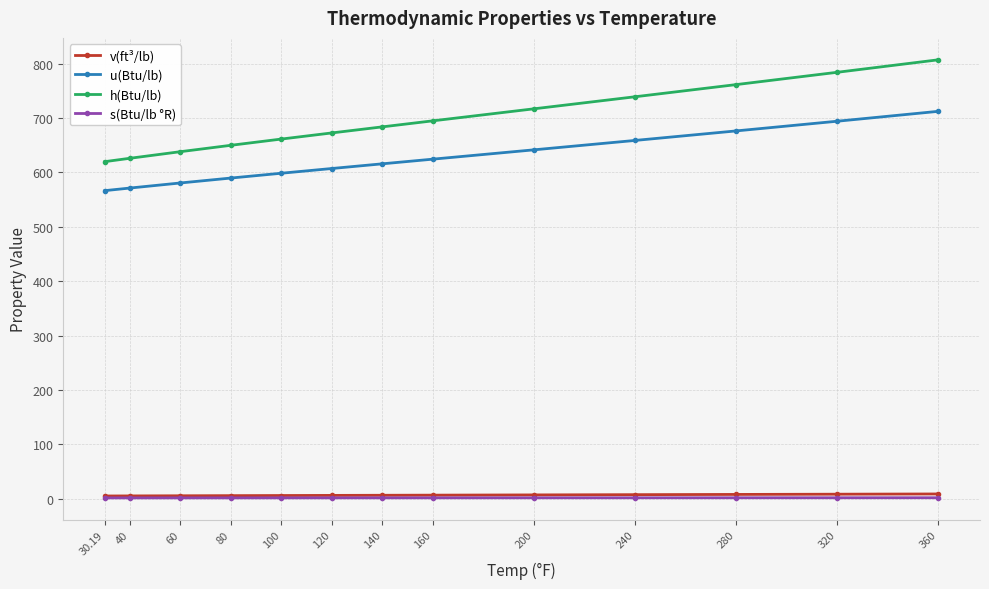

Which series has the widest spread of values?

h(Btu/lb)